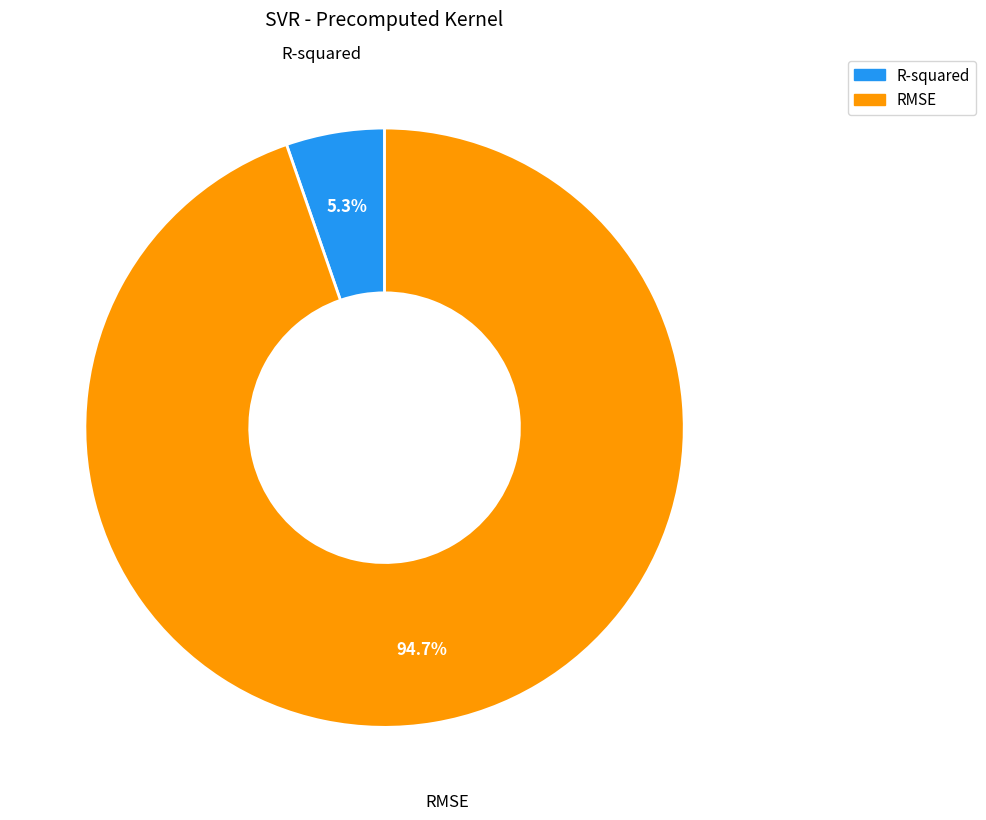

What is the largest slice in the pie chart?

RMSE